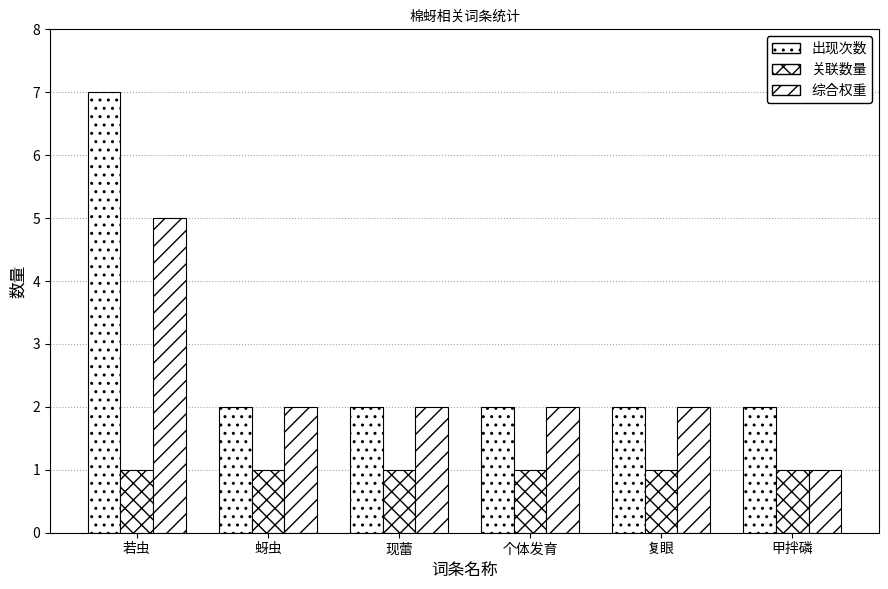

The 关联数量 series shows 1 at 蚜虫. True or false?

True